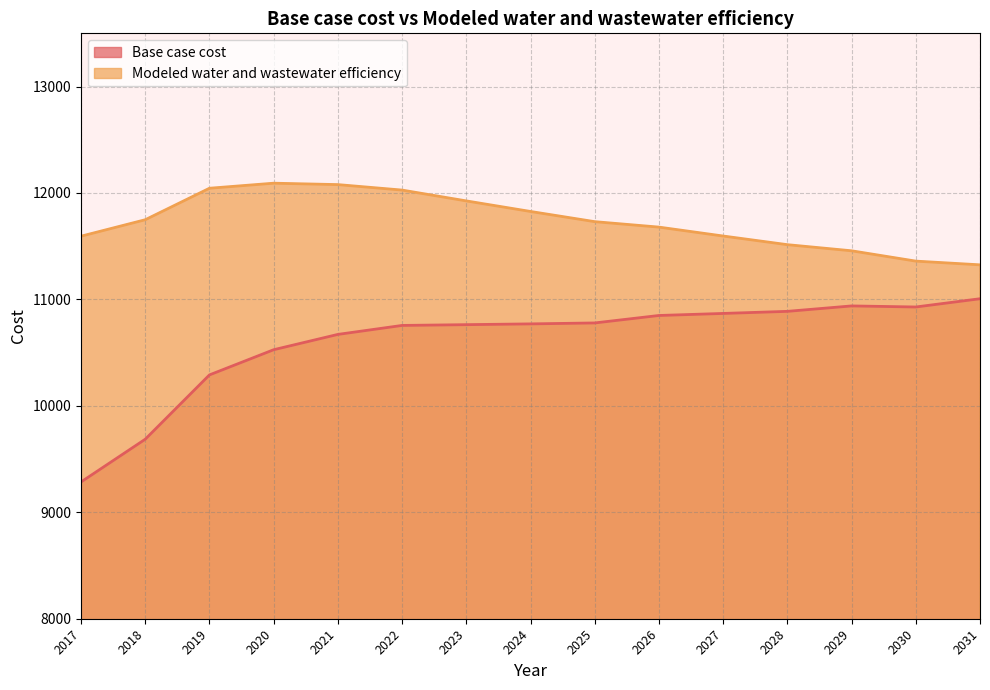

Where is the first local maximum for Modeled water and wastewater efficiency?

2020